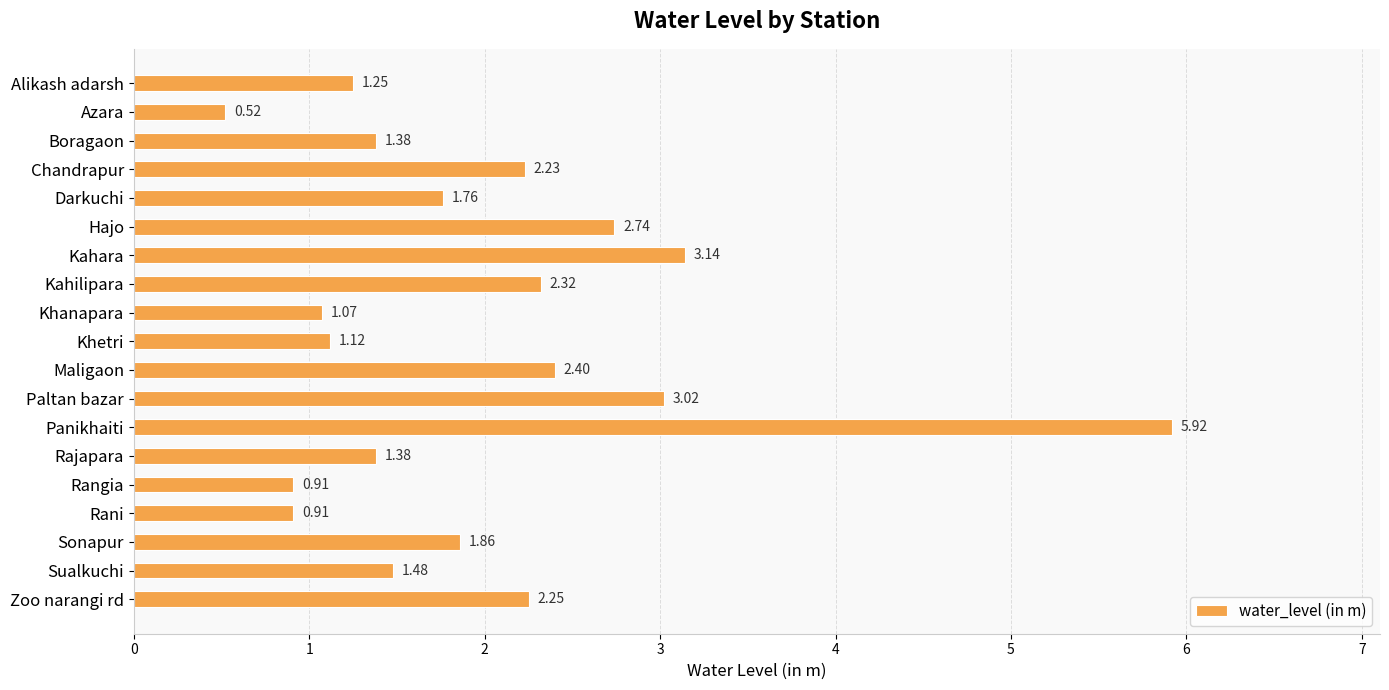

At which label is the value closest to 3?

Paltan bazar